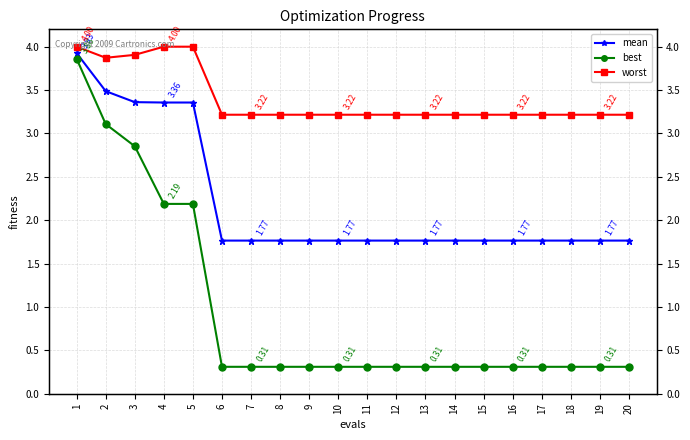

Reading left to right, what are all the values shown in this chart?

mean: 3.9	3.5	3.4	3.4	3.4	1.8	1.8	1.8	1.8	1.8	1.8	1.8	1.8	1.8	1.8	1.8	1.8	1.8	1.8	1.8
best: 3.9	3.1	2.9	2.2	2.2	0.3	0.3	0.3	0.3	0.3	0.3	0.3	0.3	0.3	0.3	0.3	0.3	0.3	0.3	0.3
worst: 4.0	3.9	3.9	4.0	4.0	3.2	3.2	3.2	3.2	3.2	3.2	3.2	3.2	3.2	3.2	3.2	3.2	3.2	3.2	3.2